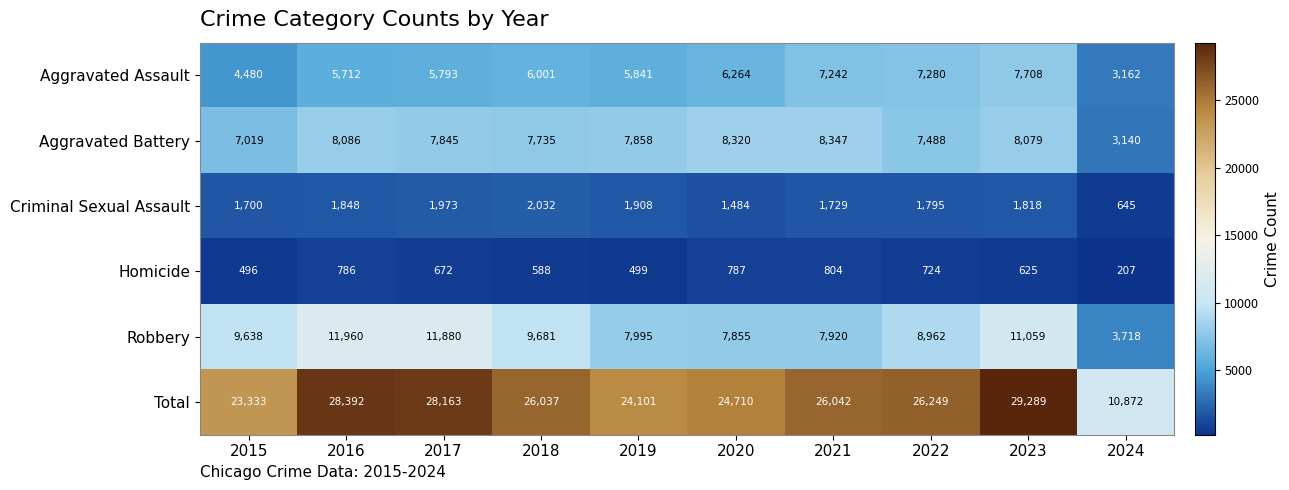

True or false: Criminal Sexual Assault has a value of 3474 at 2018.

False